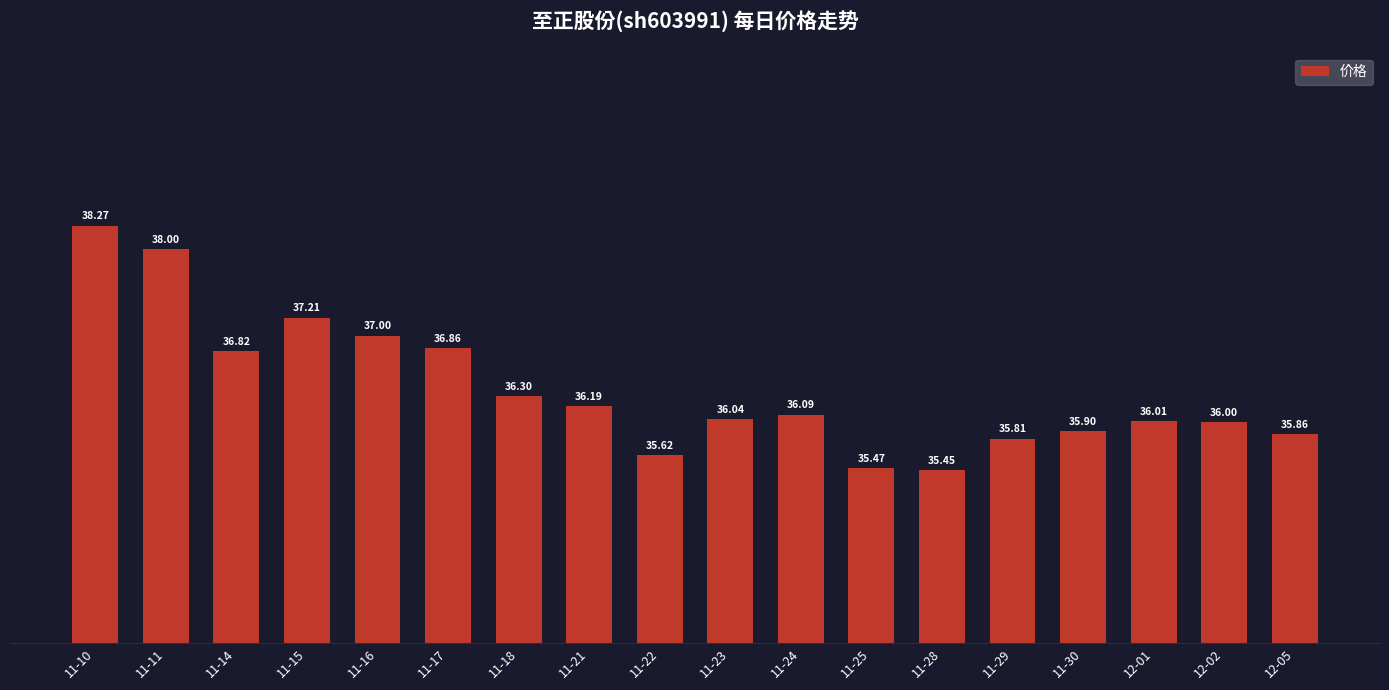

What is the ratio of the value at 12-02 to the value at 11-22?

1.0